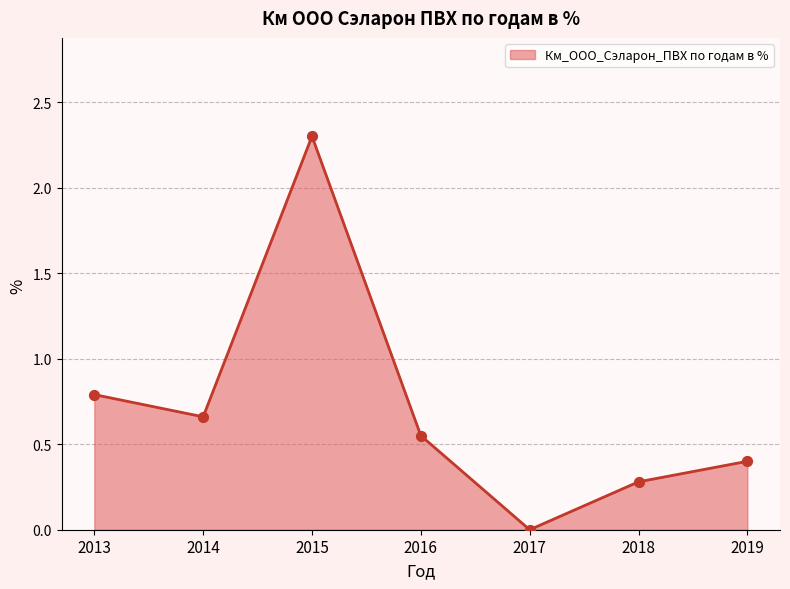

Which has a higher value, 2016 or 2017?

2016